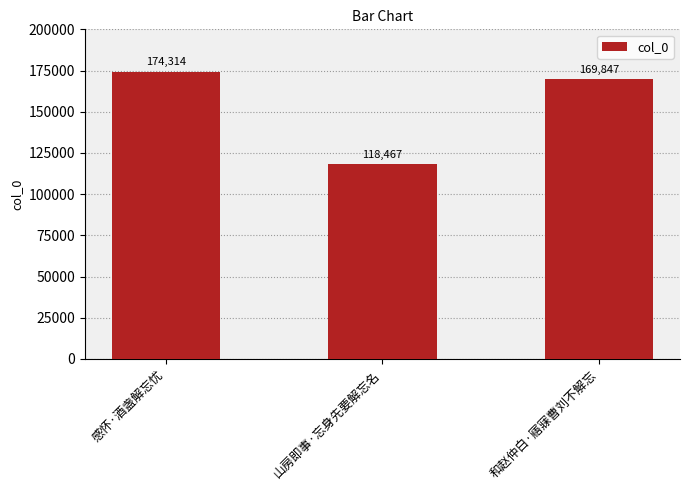

Between 感怀·酒盏解忘忧 and 和赵仲白·寤寐曹刘不解忘, which is larger?

感怀·酒盏解忘忧